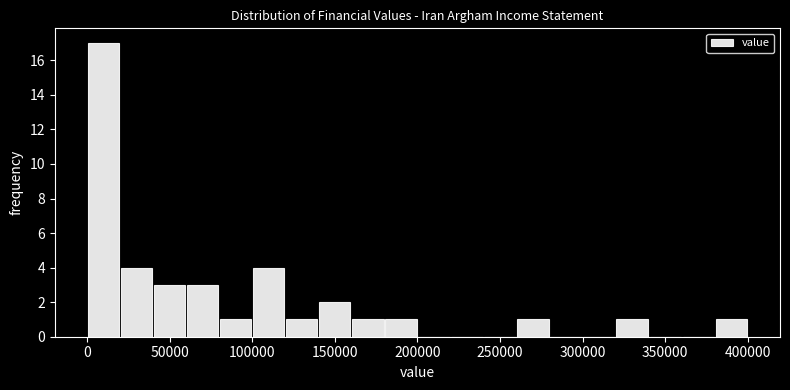

Reading left to right, transcribe this chart: for each bar, give the range it covers on the x-axis and its height. The values are not printed on the chart, so give them approximately, as read against the axis.

0 to 20000: 17
20000 to 40000: 4
40000 to 60000: 3
60000 to 80000: 3
80000 to 100000: 1
100000 to 120000: 4
120000 to 140000: 1
140000 to 160000: 2
160000 to 180000: 1
180000 to 200000: 1
200000 to 220000: 0
220000 to 240000: 0
240000 to 260000: 0
260000 to 280000: 1
280000 to 300000: 0
300000 to 320000: 0
320000 to 340000: 1
340000 to 360000: 0
360000 to 380000: 0
380000 to 400000: 1